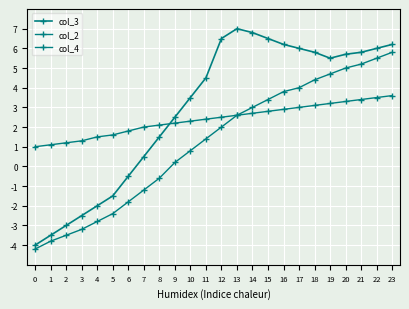

Count the number of data series in this chart.

3